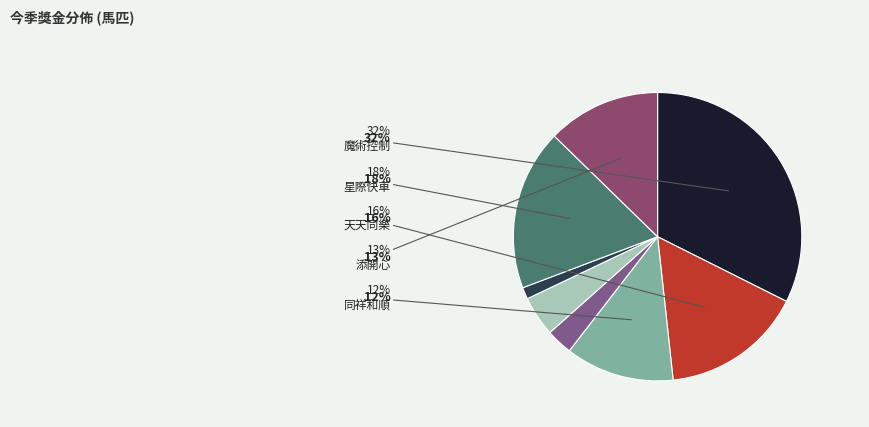

Rank the categories by value from highest to lowest.

魔術控制, 星際快車, 天天同樂, 添開心, 同祥和順, 八駿巨昇, 狀元及第, 占士德